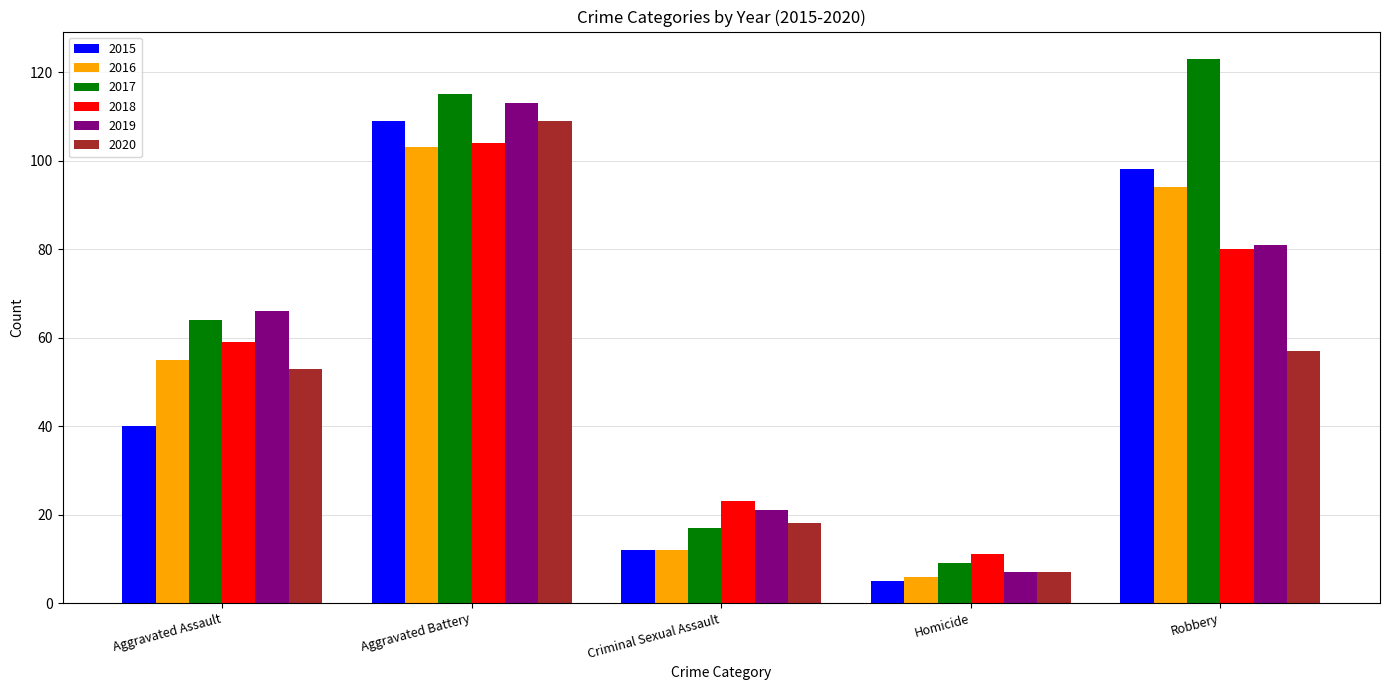

Which series has the widest spread of values?

2017